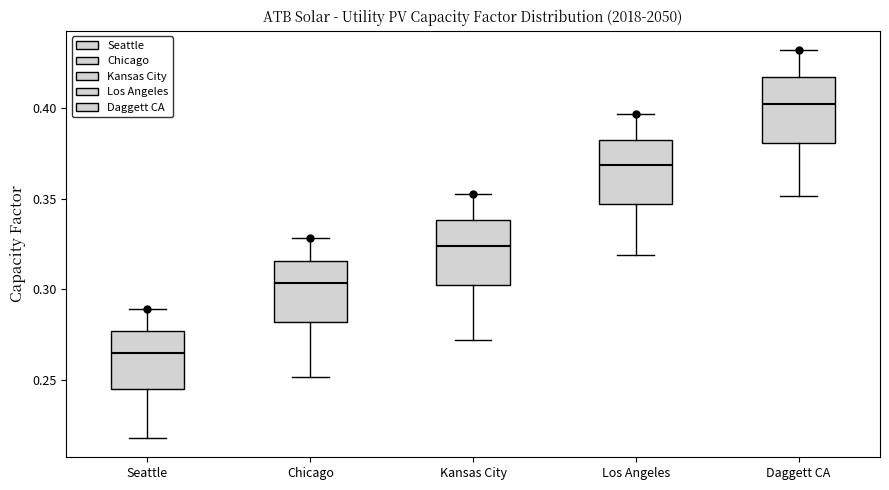

Where does the upper whisker of the box for Seattle end on the y-axis? The values are not printed on the chart, so give them approximately, as read against the axis.

0.290